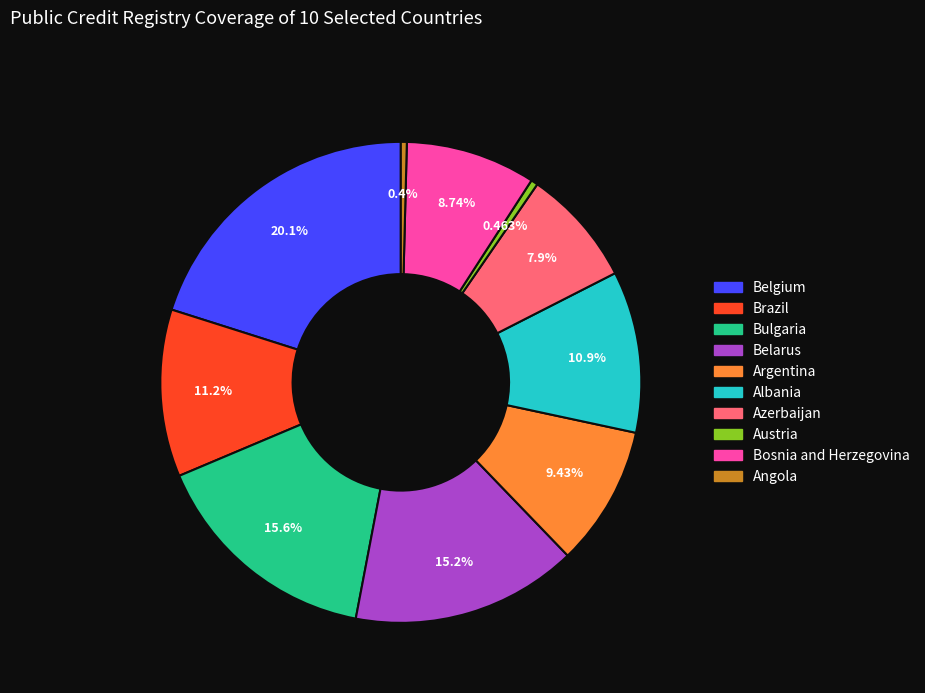

Which category has the biggest portion of the pie?

Belgium